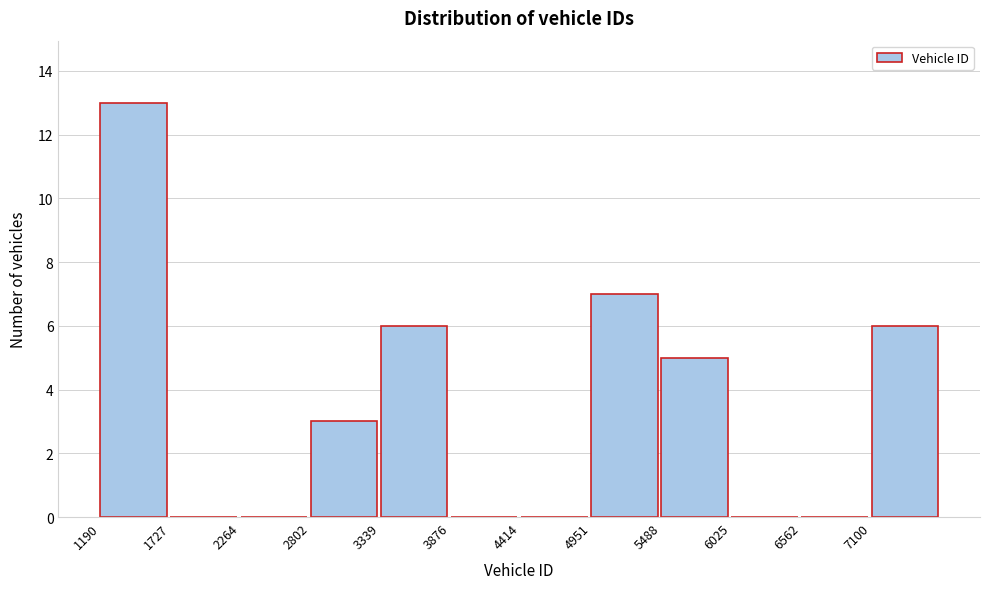

Reading left to right, transcribe this chart: for each bar, give the range it covers on the x-axis and its height. Neither the bar edges nor the heights are printed on the chart, so give them approximately, as read against the axes.

1200 to 1700: 13
1700 to 2300: 0
2300 to 2800: 0
2800 to 3300: 3
3300 to 3900: 6
3900 to 4400: 0
4400 to 5000: 0
5000 to 5500: 7
5500 to 6000: 5
6000 to 6600: 0
6600 to 7100: 0
7100 to 7600: 6